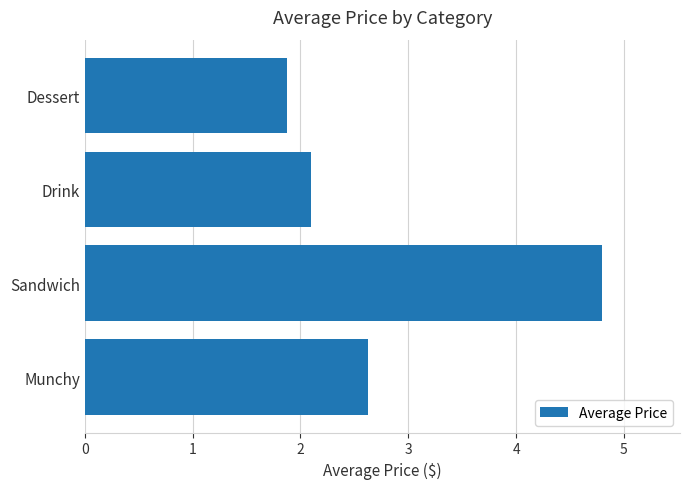

Rank the categories by value from lowest to highest.

Dessert, Drink, Munchy, Sandwich